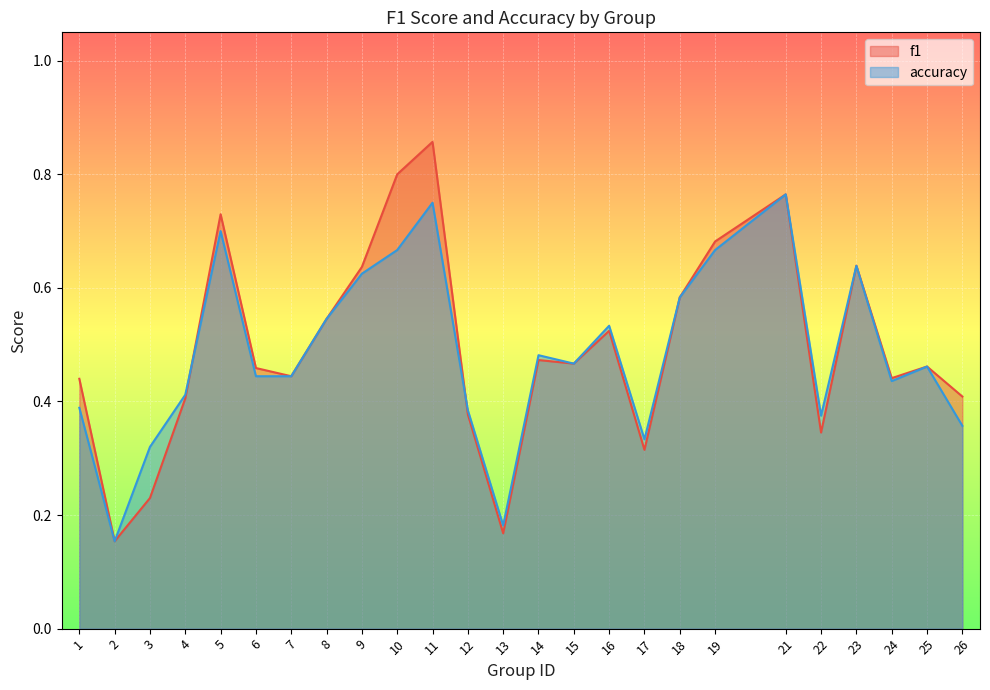

What is the difference between the maximum and minimum values in the f1 series?

0.7